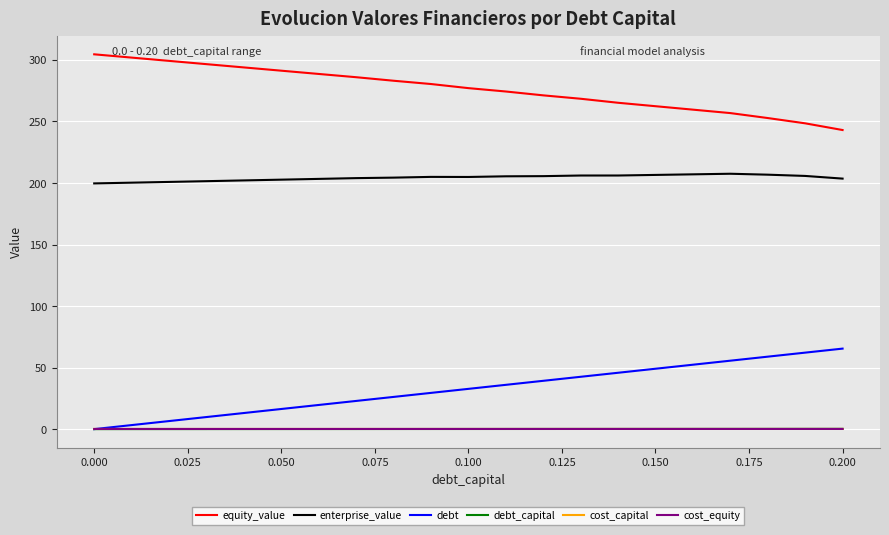

True or false: cost_capital and enterprise_value cross at least once.

False